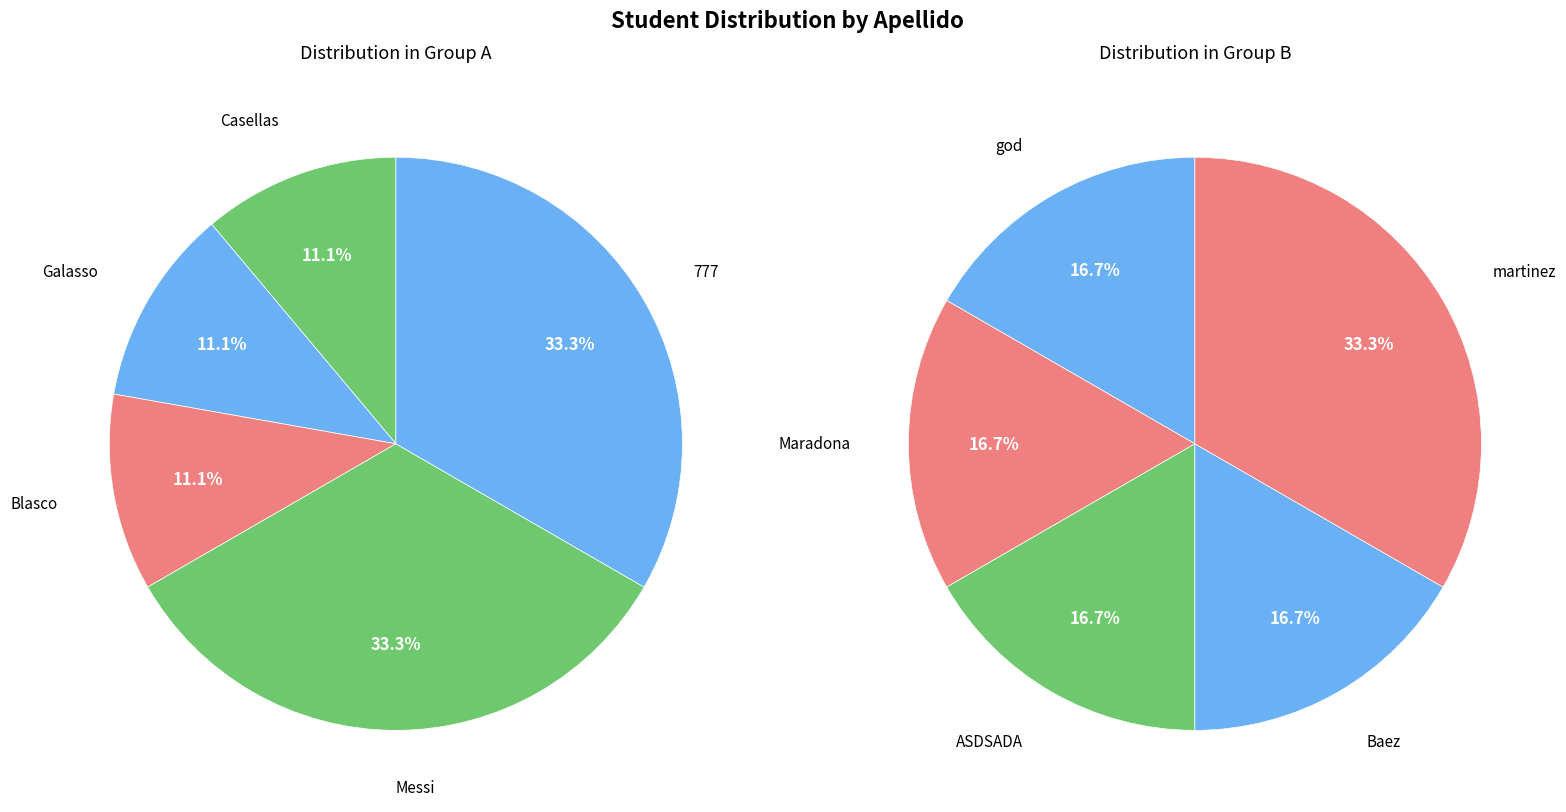

Is it true that Messi is 29% of the pie?

False